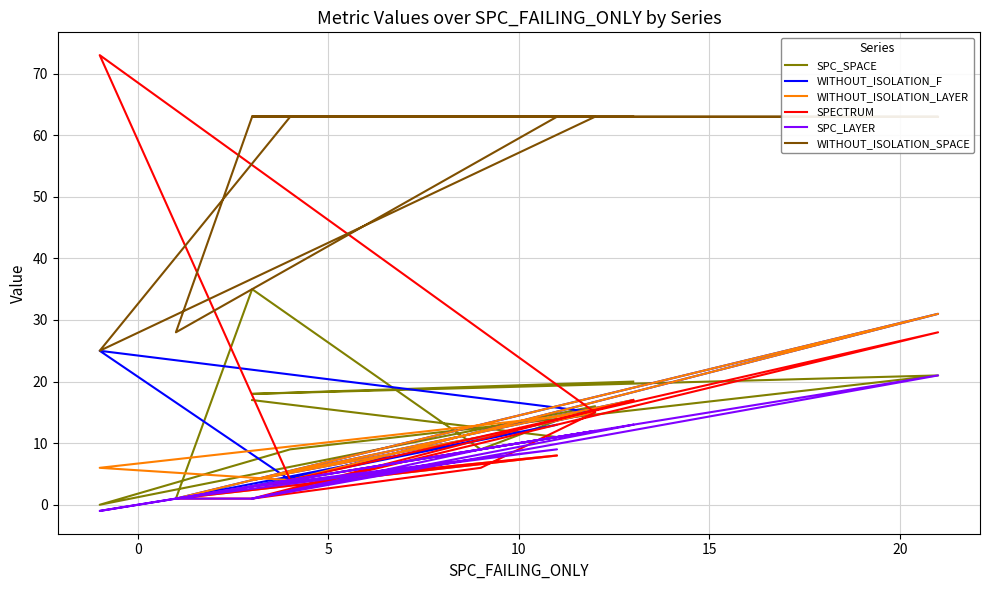

How many lines are shown in the chart?

6